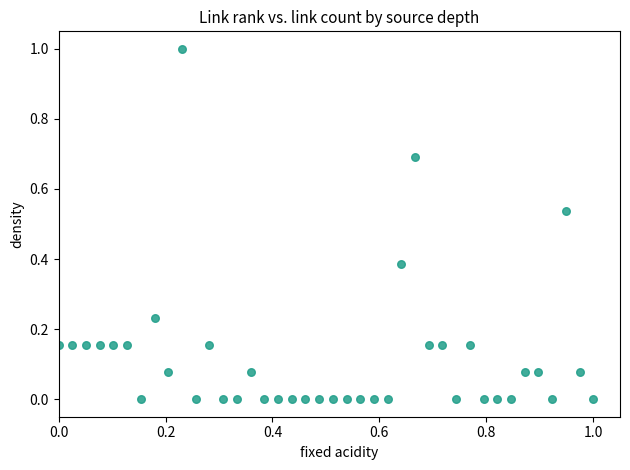

What is the range of Y values (max minus min)?

1.0